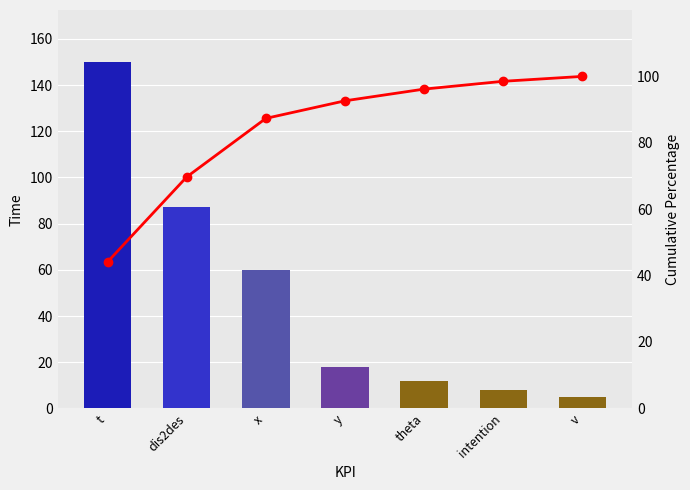

The Cumulative % series shows 38.4 at dis2des. True or false?

False